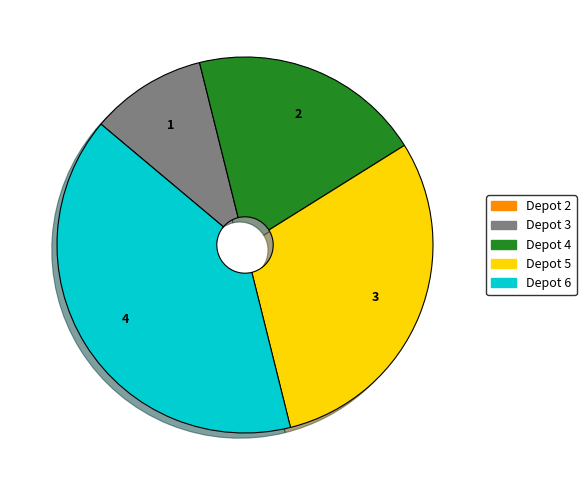

Is there any slice that represents more than half of the pie?

No